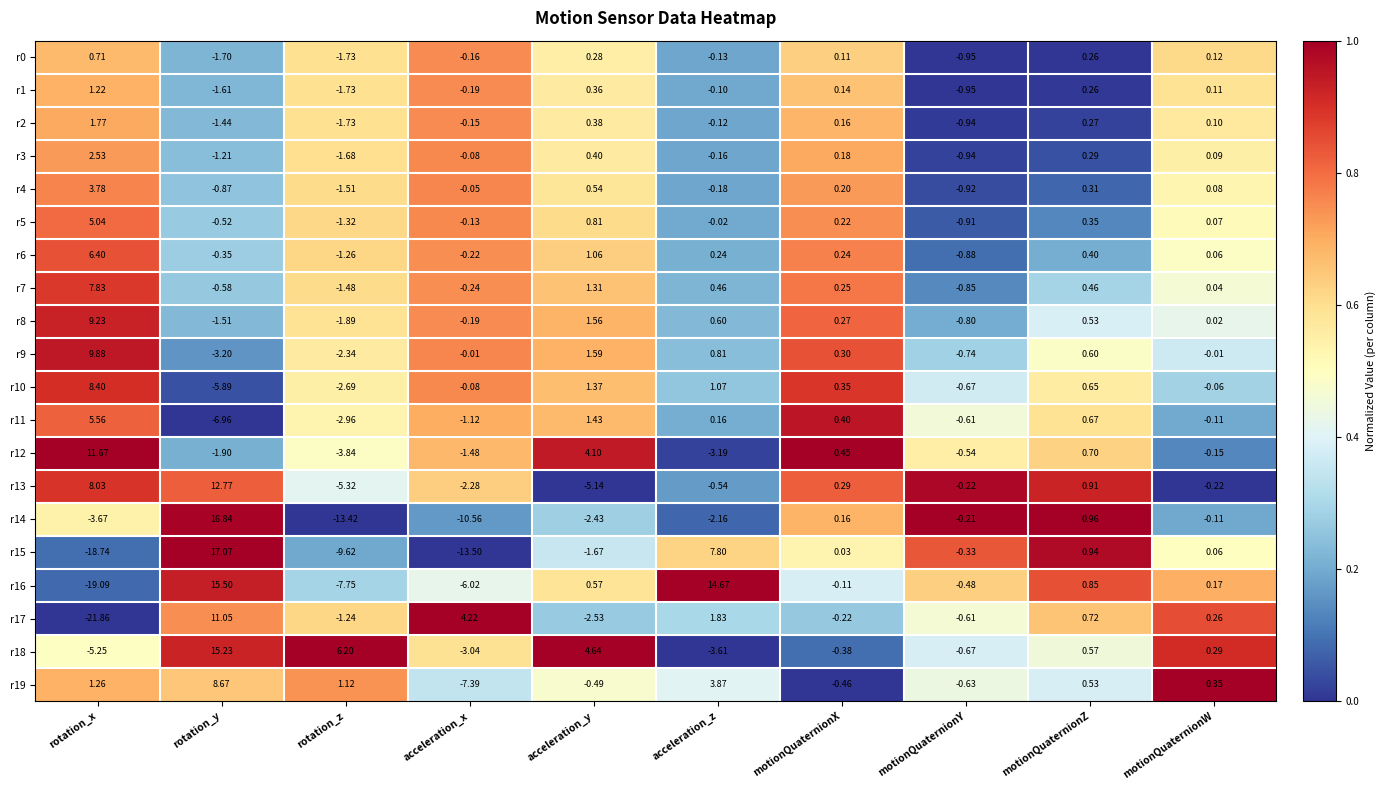

At which category is the sum across all series the highest?

rotation_y